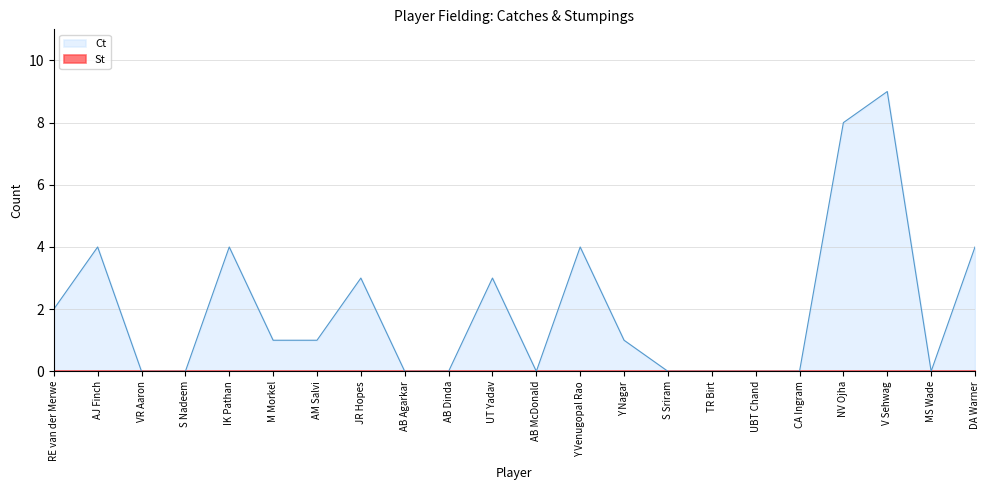

Reading left to right, transcribe all the data shown in this chart.

2	4	0	0	4	1	1	3	0	0	3	0	4	1	0	0	0	0	8	9	0	4